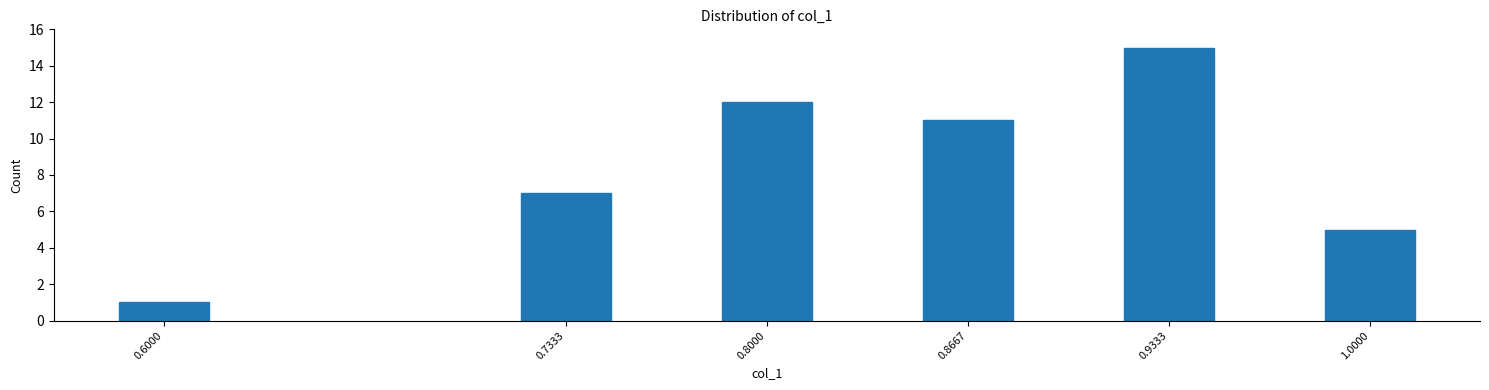

Reading left to right, extract all data points from this chart.

0.6000=1	0.7333=7	0.8000=12	0.8667=11	0.9333=15	1.0000=5